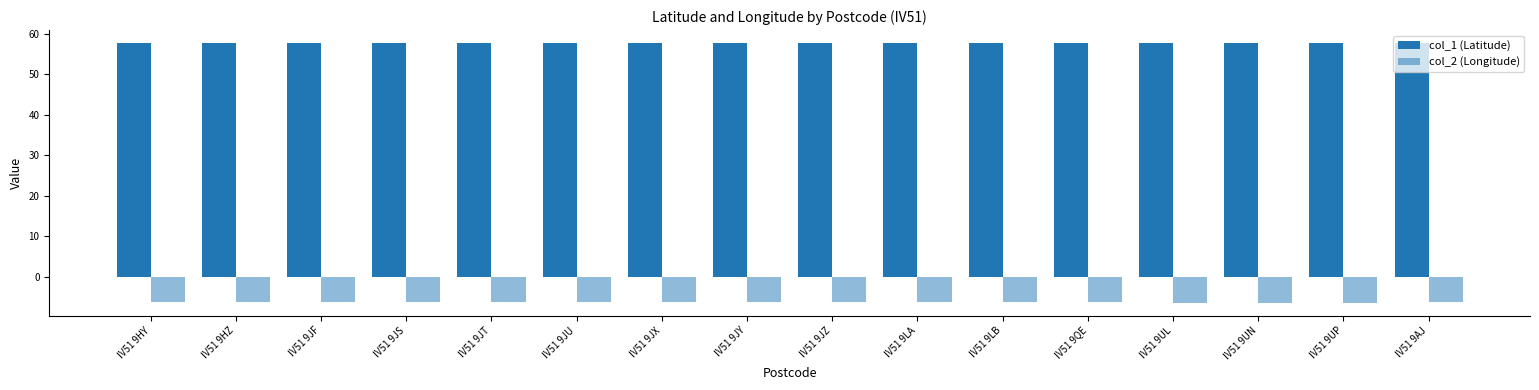

The value of col_2 (Longitude) at IV51 9HZ is -3.6. True or false?

False